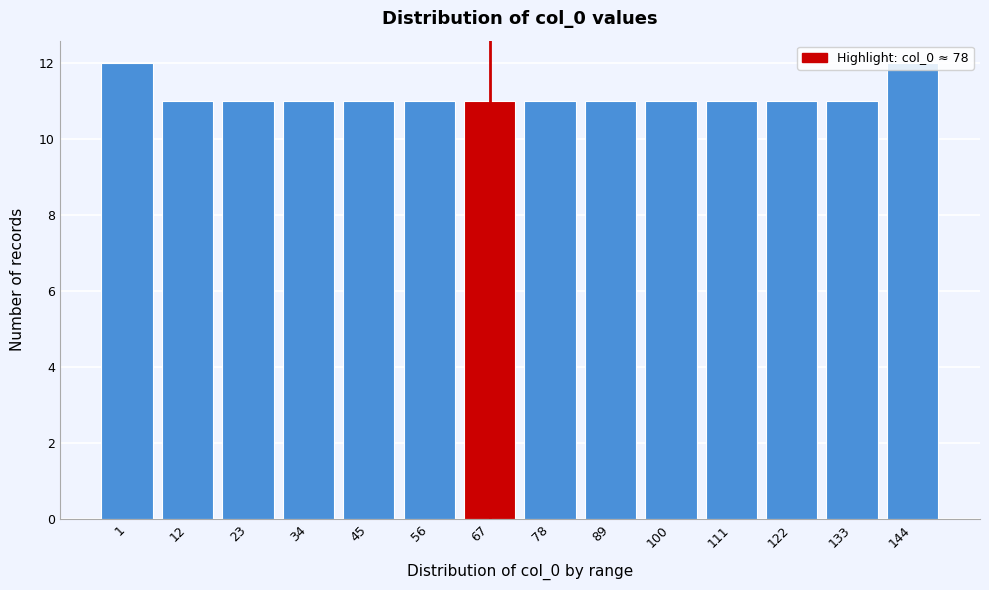

What is the minimum value shown in the chart?

11